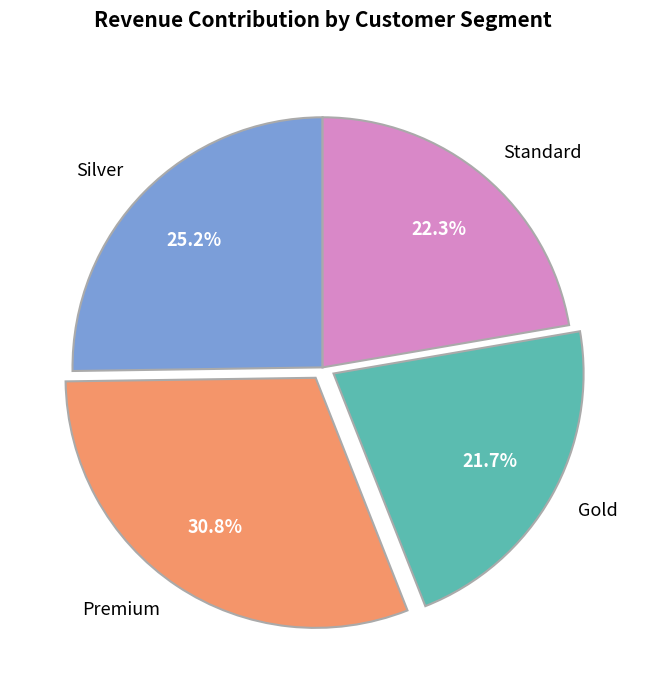

What is the total percentage of Premium and Standard?

53.1%